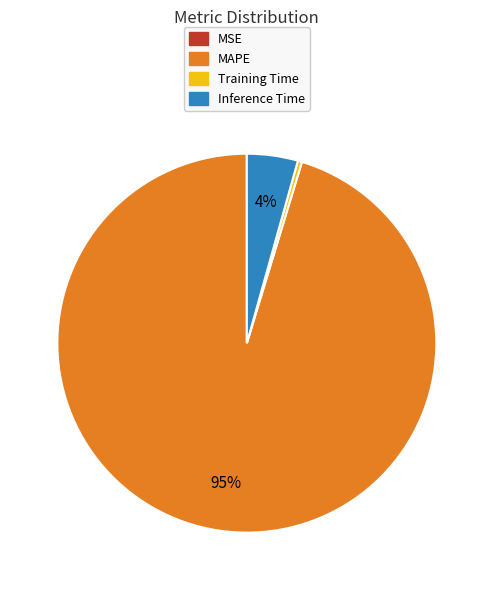

Does any single category account for the majority?

Yes